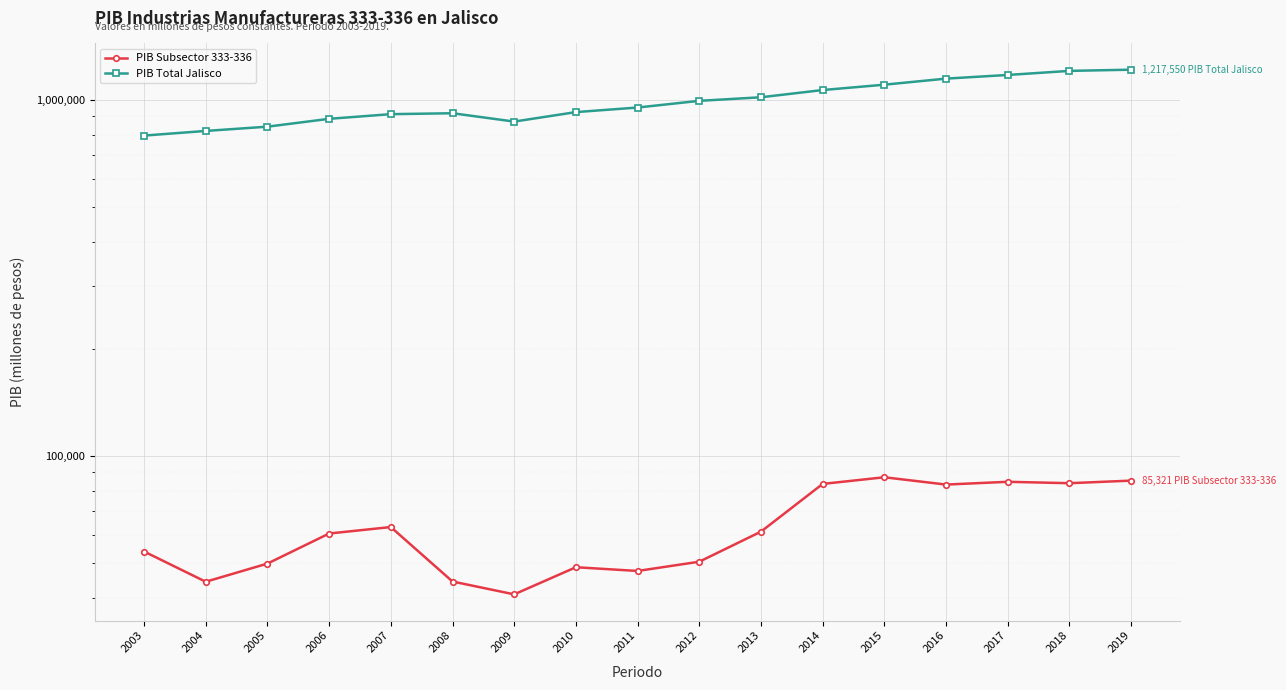

List the series in order of their overall mean, highest first.

PIB Total Jalisco, PIB Subsector 333-336